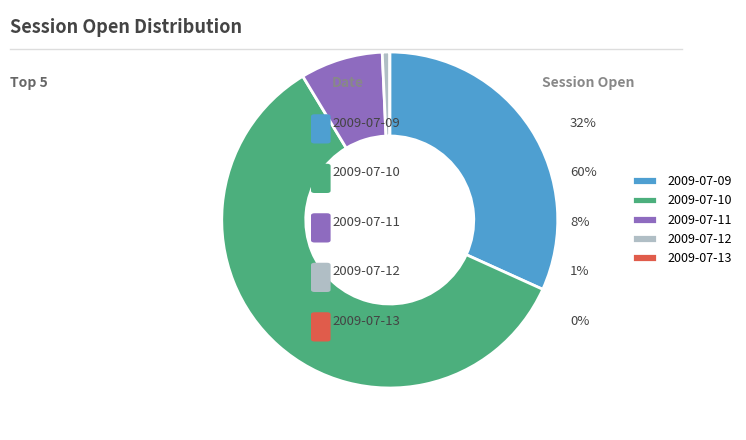

Combined, do 2009-07-10 and 2009-07-11 account for over 50%?

Yes